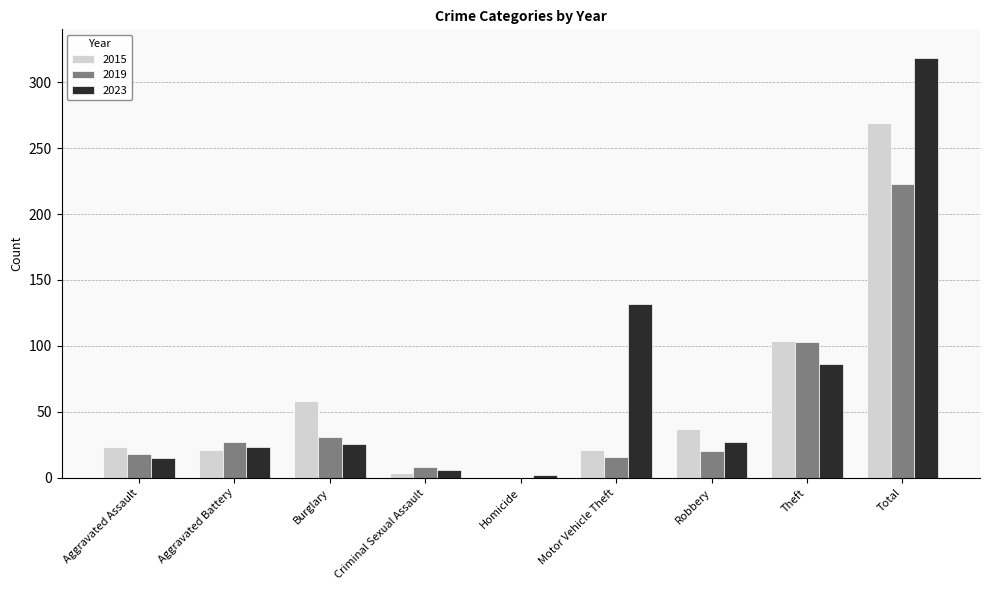

What is the difference between the 2015 values at Theft and Total?

165